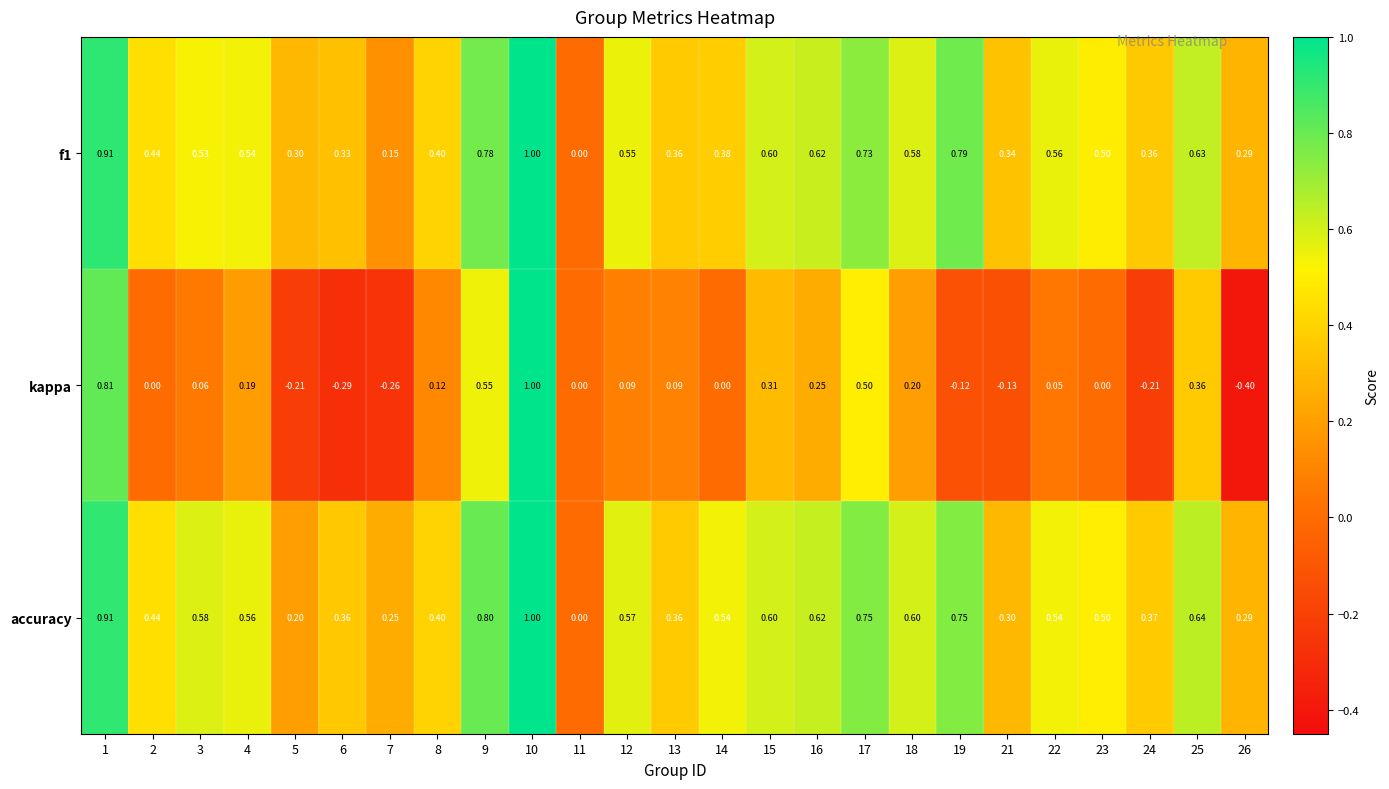

Is the value of accuracy at 16 greater than the value of f1 at 3?

Yes